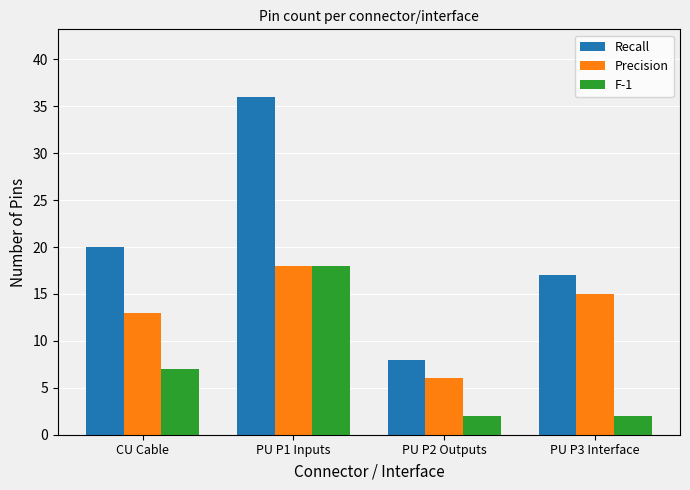

What is the total value across all series at PU P3 Interface?

34